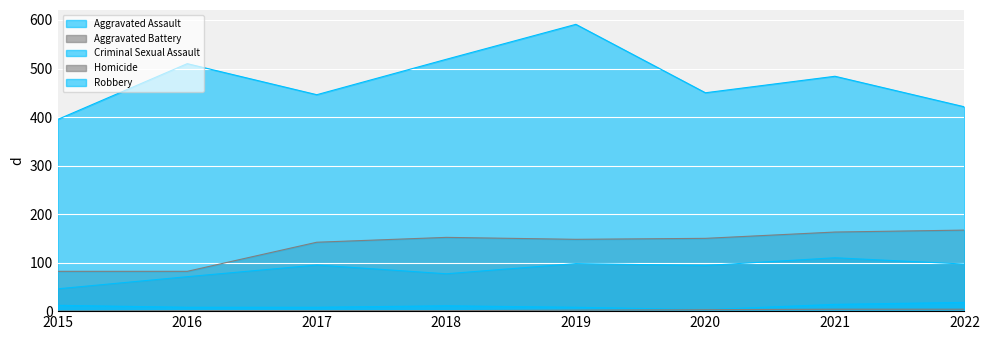

Rank the series at 2015 from highest to lowest value.

Robbery, Aggravated Battery, Aggravated Assault, Criminal Sexual Assault, Homicide